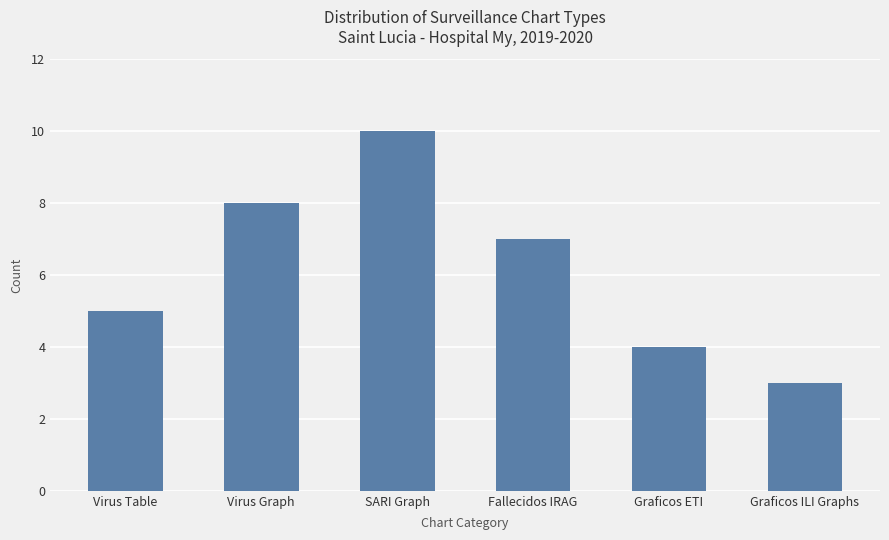

List the labels in order of value, largest first.

SARI Graph, Virus Graph, Fallecidos IRAG, Virus Table, Graficos ETI, Graficos ILI Graphs